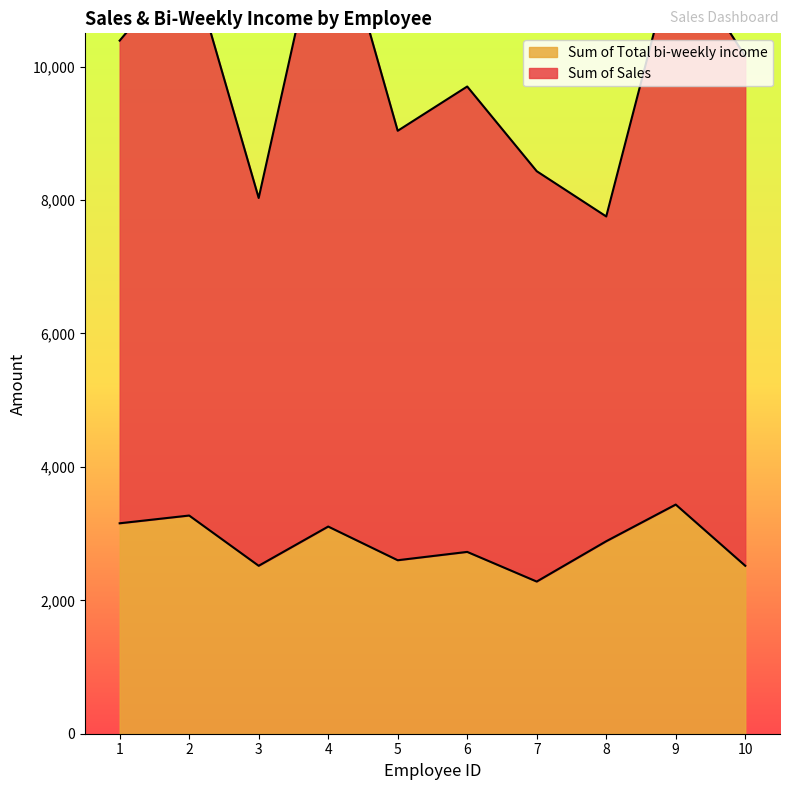

What is the maximum value for Sum of Total bi-weekly income?

3435.6